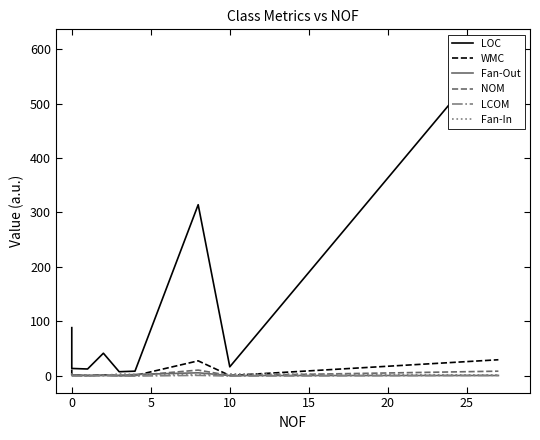

Reading left to right, what are all the values shown in this chart?

LOC: 88.0	13.0	12.0	41.0	7.0	8.0	314.0	16.0	606.0
WMC: 11.0	1.0	0.0	1.0	0.0	0.0	27.0	0.0	29.0
Fan-Out: 3.0	1.0	0.0	0.0	0.0	2.0	5.0	0.0	0.0
NOM: 1.0	1.0	0.0	1.0	0.0	0.0	10.0	0.0	8.0
LCOM: -1.0	-1.0	-1.0	0.0	-1.0	-1.0	0.3	-1.0	0.2
Fan-In: 1.0	0.0	0.0	0.0	3.0	2.0	1.0	3.0	1.0